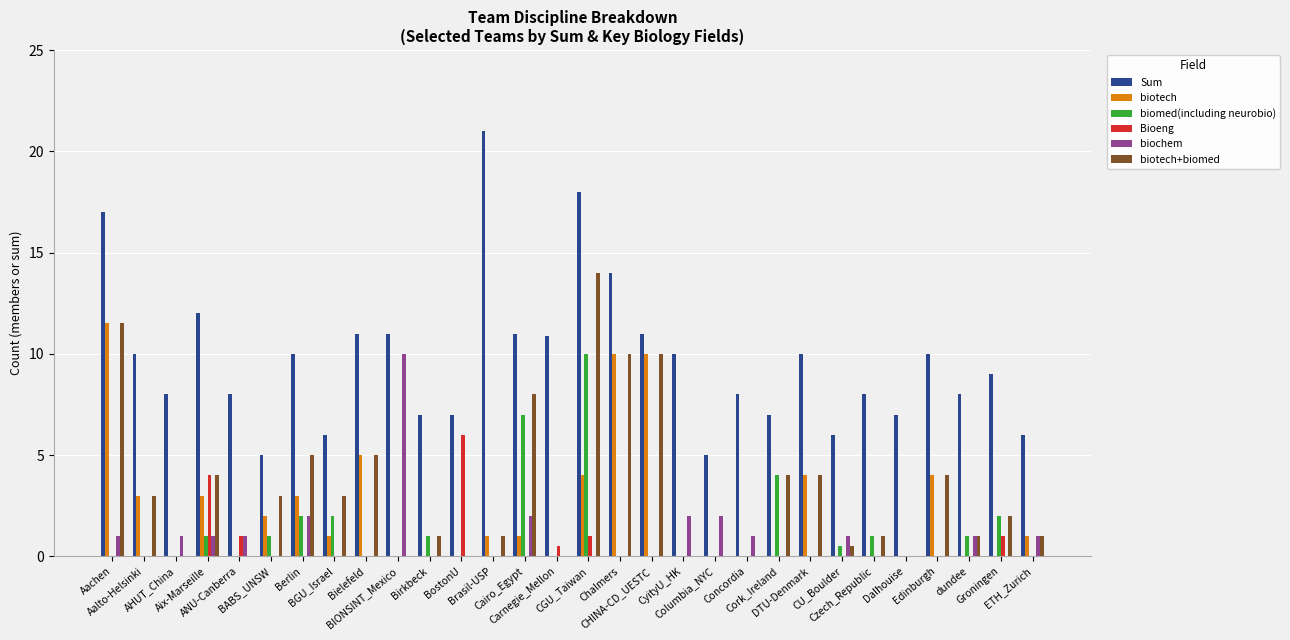

What is the maximum value shown in the chart?

21.0